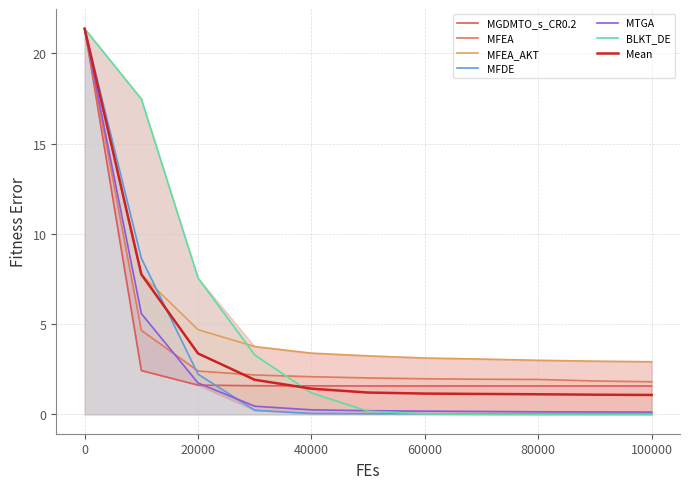

What is the maximum value shown in the chart?

21.4